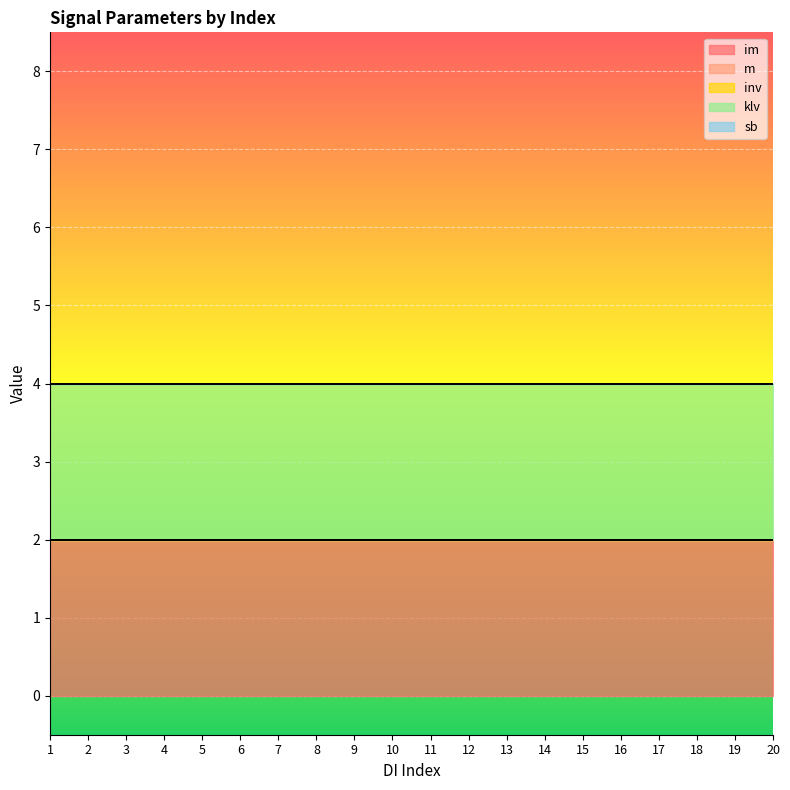

True or false: m and inv intersect in this chart.

False